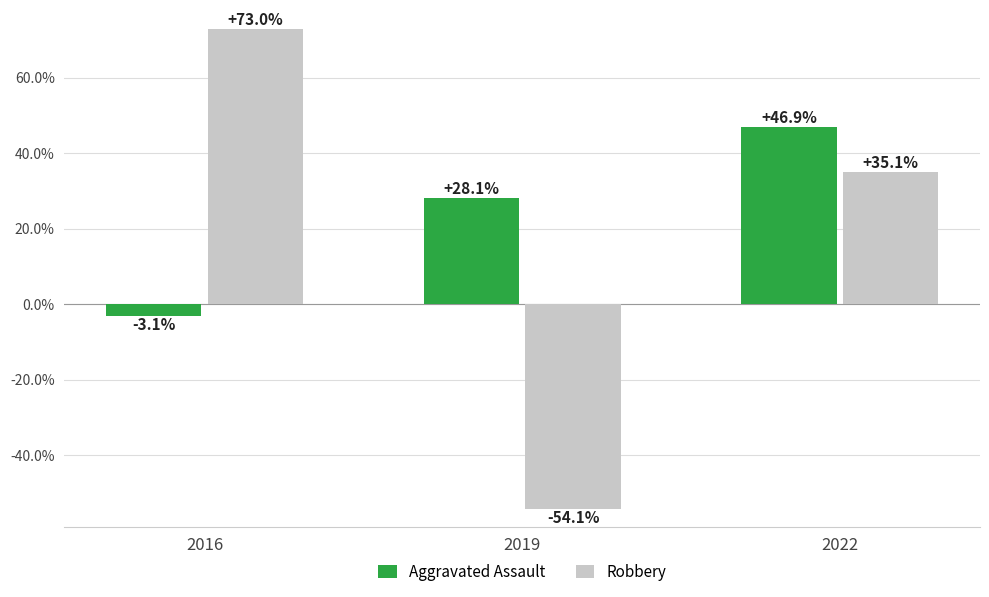

The value of Robbery at 2019 is -54.1. True or false?

True